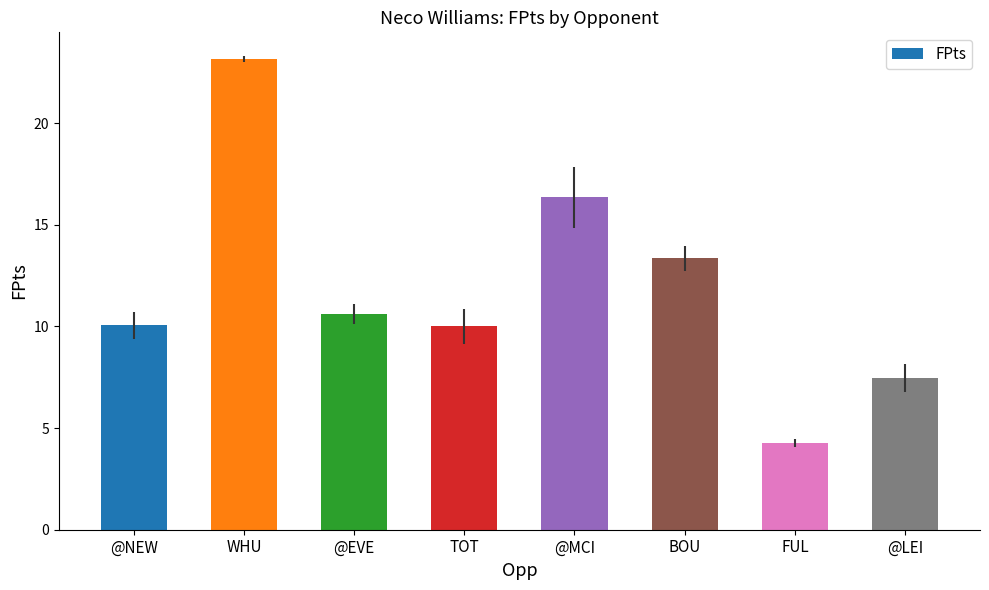

What is the label of the 5th bar from the left?

@MCI